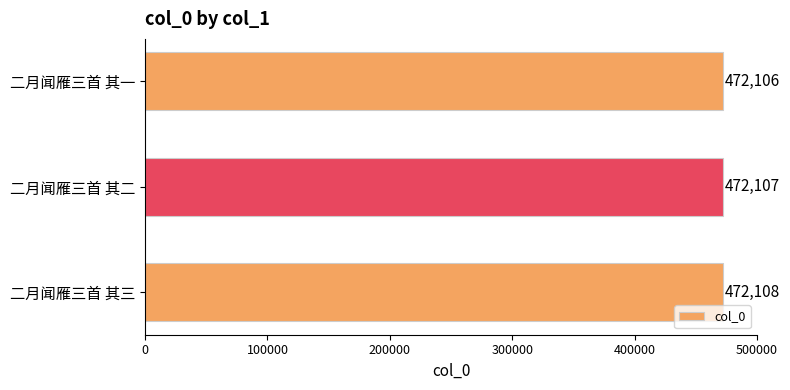

True or false: the data shows 472106 at 二月闻雁三首 其一.

True